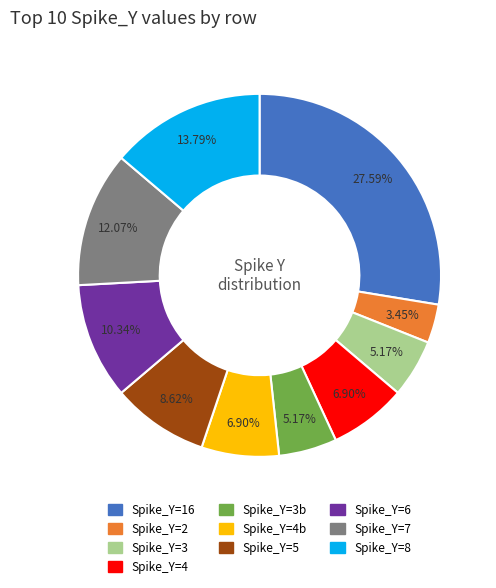

Which category has the smallest portion of the pie?

Spike_Y=2